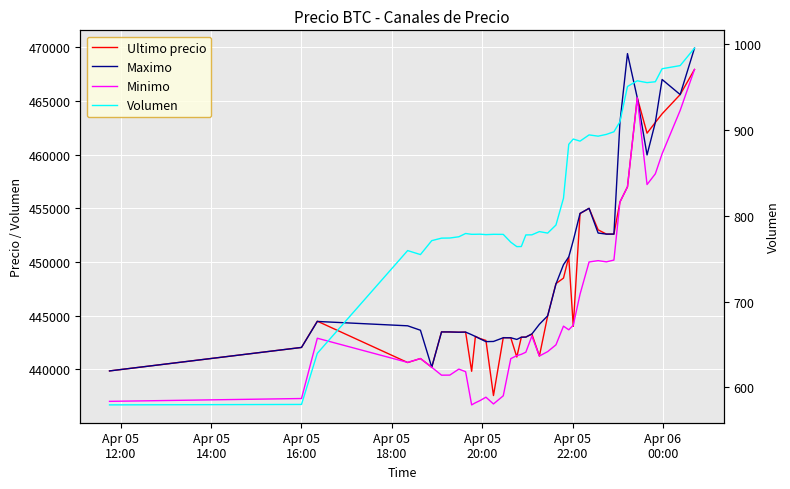

True or false: Maximo and Volumen intersect in this chart.

False